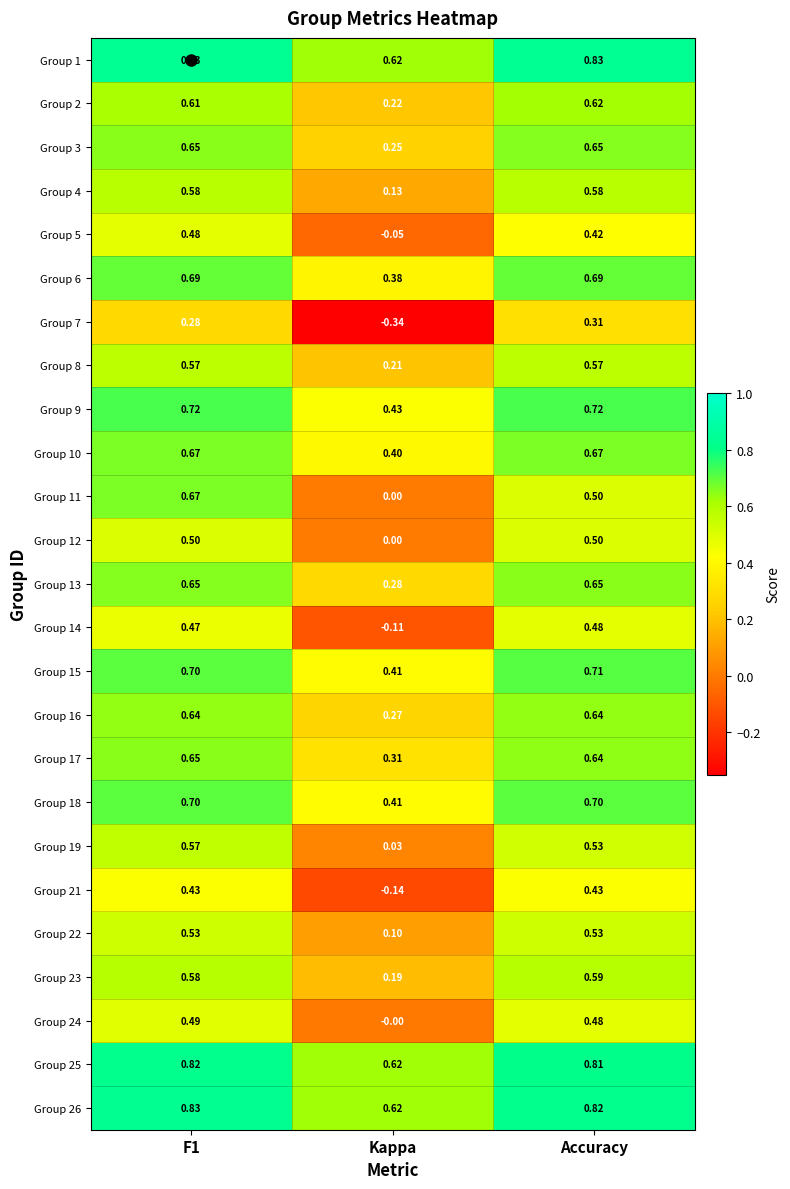

Where is Group 6 nearest to the value 0?

Kappa